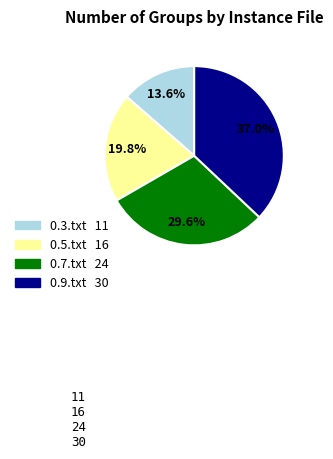

What is the smallest slice in the pie chart?

0.3.txt